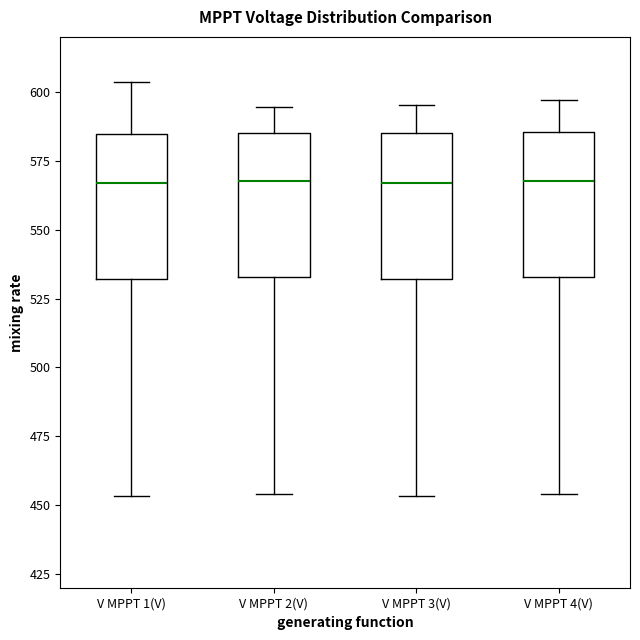

Where is the upper edge of the box for V MPPT 2(V) on the y-axis? The values are not printed on the chart, so give them approximately, as read against the axis.

585